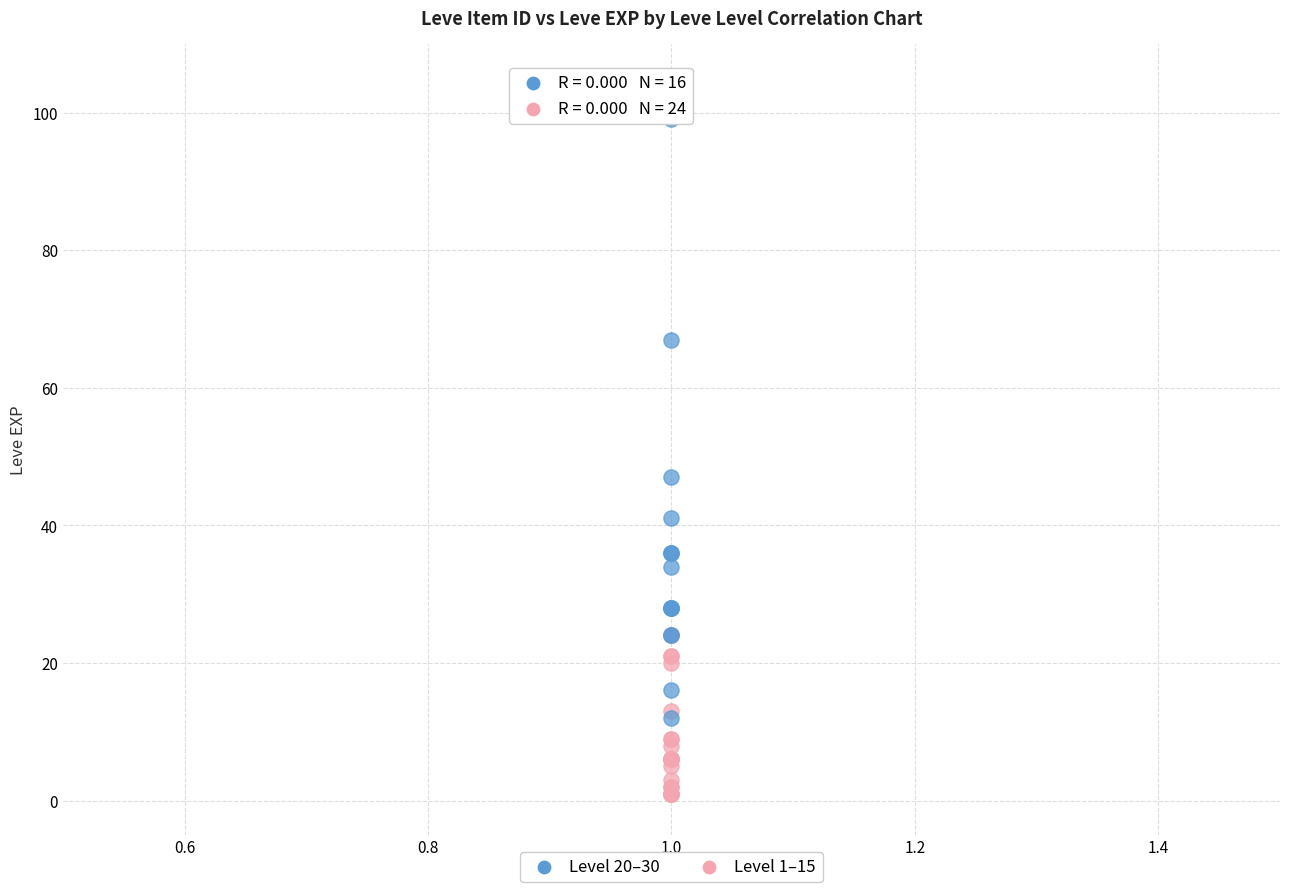

Which series contains the lowest Y value?

Level 1–15